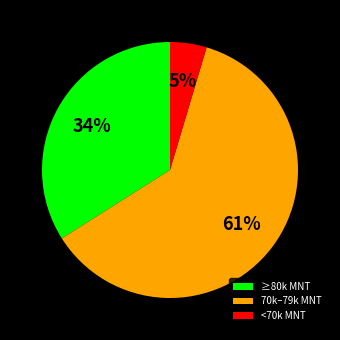

To the nearest percent, what is the difference between the ≥80k MNT and <70k MNT slice percentages?

29%